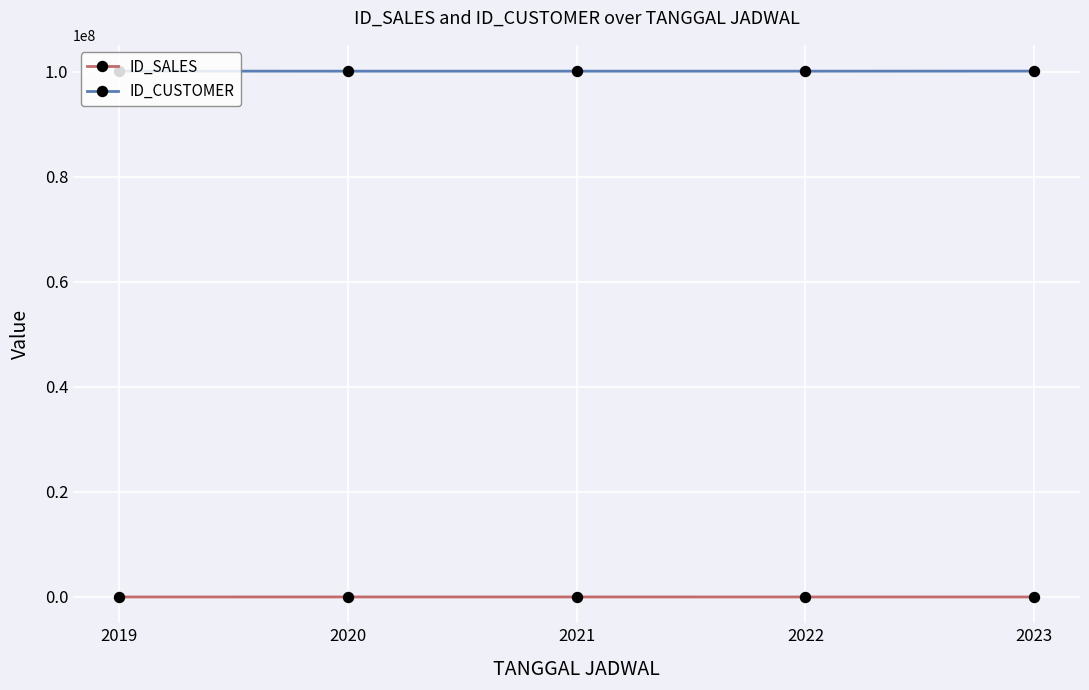

Is the value of ID_CUSTOMER at 2023 greater than the value of ID_SALES at 2019?

Yes